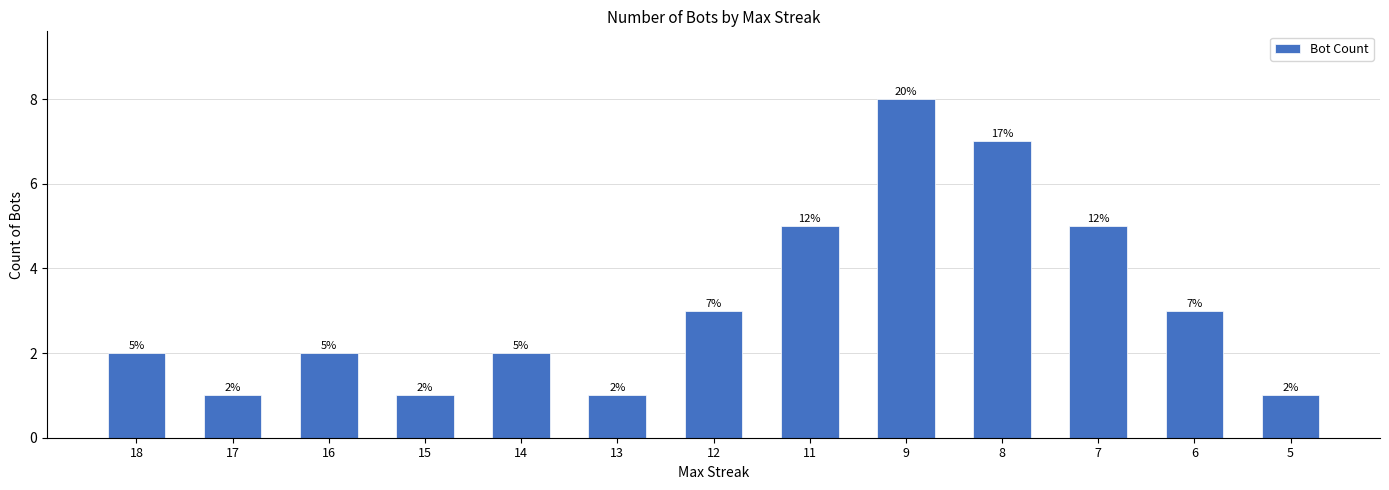

Reading left to right, extract all data points from this chart.

18=2	17=1	16=2	15=1	14=2	13=1	12=3	11=5	9=8	8=7	7=5	6=3	5=1